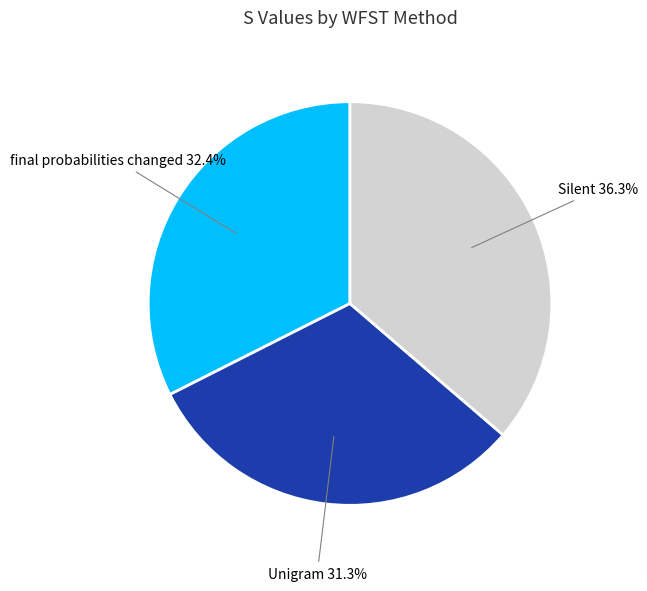

Does any single category account for the majority?

No